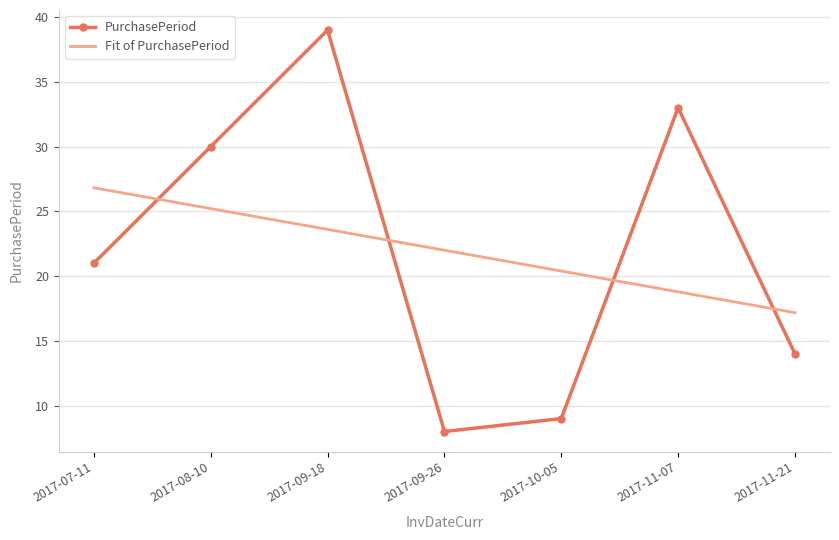

Reading left to right, list all the values displayed in this chart.

PurchasePeriod: 2017-07-11=21.0	2017-08-10=30.0	2017-09-18=39.0	2017-09-26=8.0	2017-10-05=9.0	2017-11-07=33.0	2017-11-21=14.0
Fit of PurchasePeriod: 2017-07-11=26.8	2017-08-10=25.2	2017-09-18=23.6	2017-09-26=22.0	2017-10-05=20.4	2017-11-07=18.8	2017-11-21=17.2